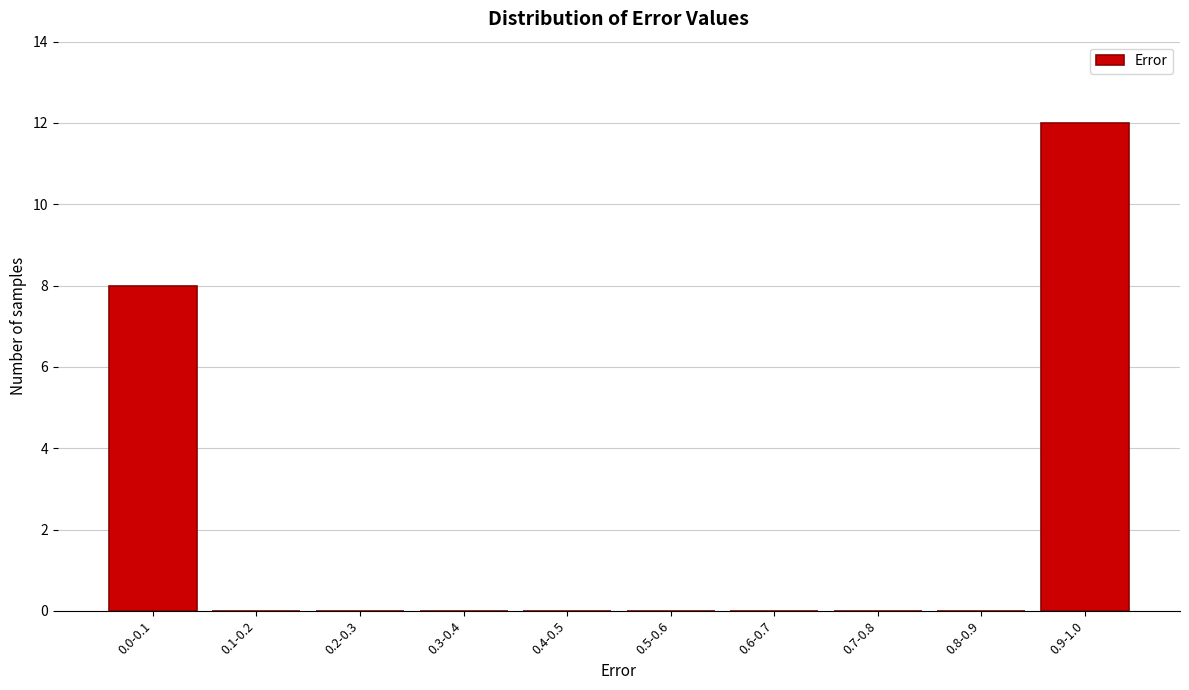

Reading left to right, what are all the values shown in this chart?

0.0-0.1=8	0.1-0.2=0	0.2-0.3=0	0.3-0.4=0	0.4-0.5=0	0.5-0.6=0	0.6-0.7=0	0.7-0.8=0	0.8-0.9=0	0.9-1.0=12